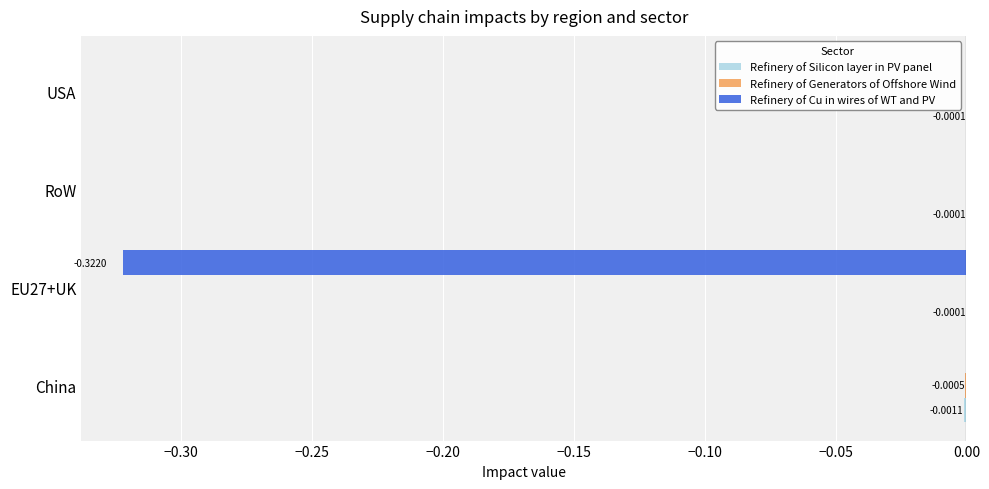

List the series in order of their peak value, lowest first.

Refinery of Silicon layer in PV panel, Refinery of Generators of Offshore Wind, Refinery of Cu in wires of WT and PV